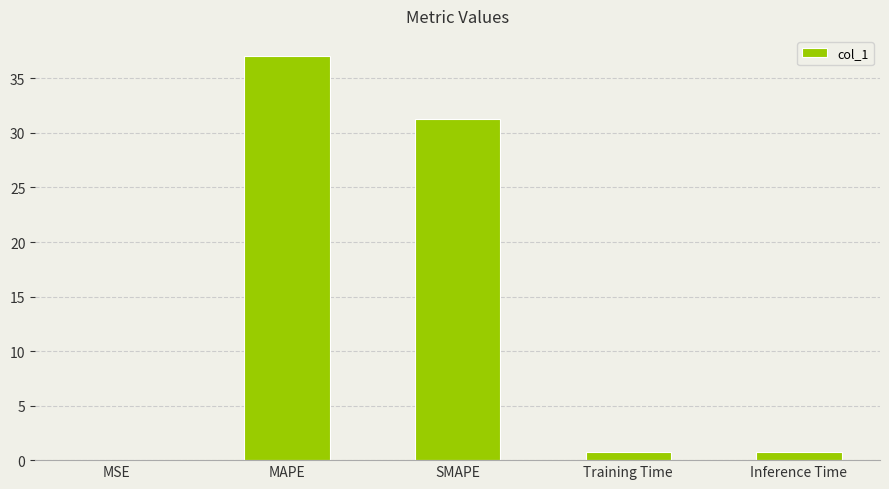

Which label corresponds to the largest value in the chart?

MAPE